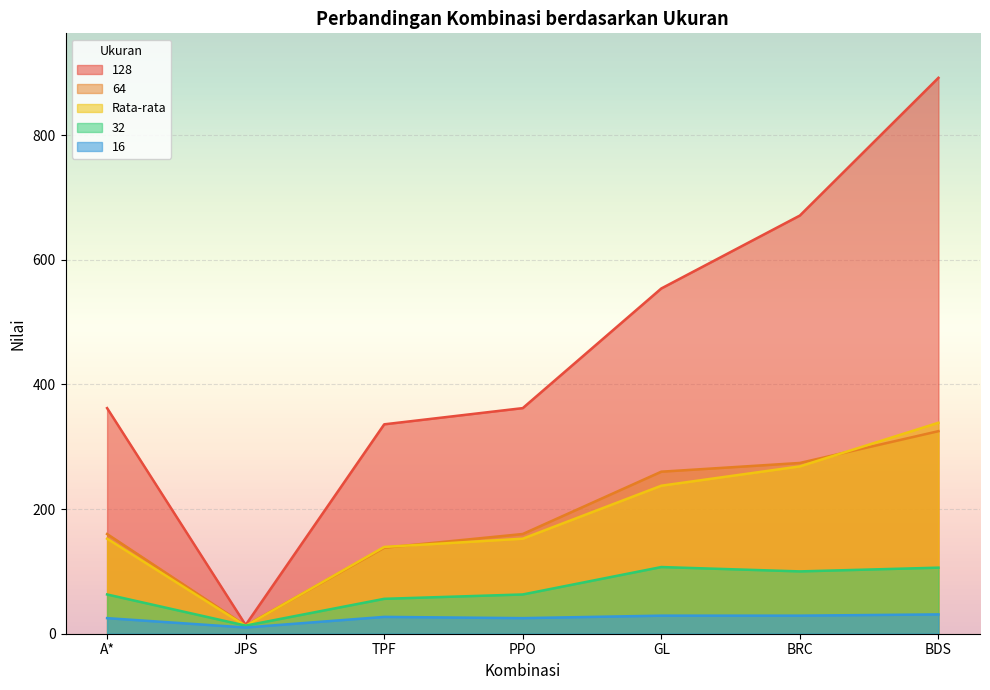

How many categories are shown in the chart?

7